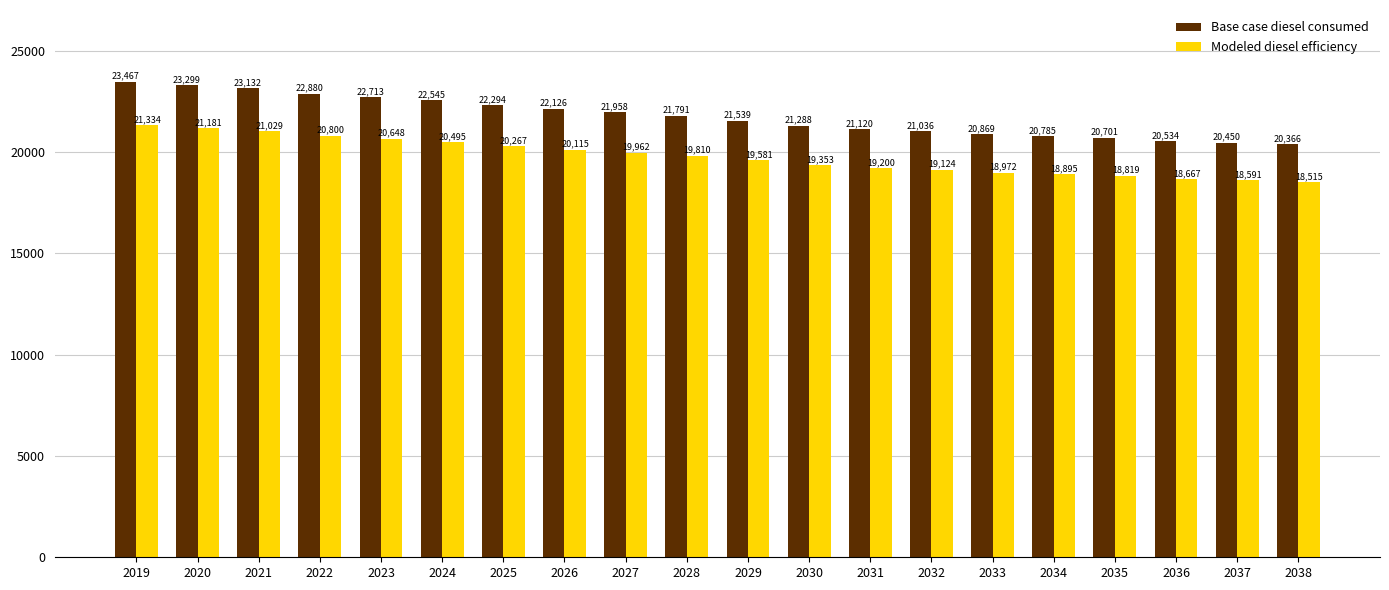

Rank the series by their maximum value, from highest to lowest.

Base case diesel consumed, Modeled diesel efficiency